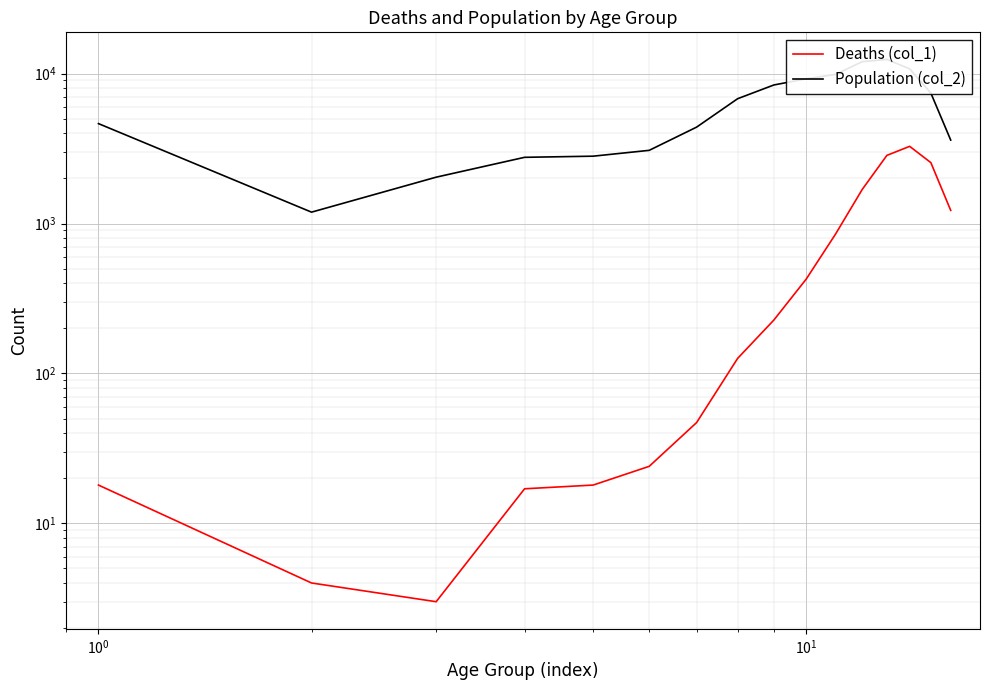

Is this an area chart (filled region under the line)?

No